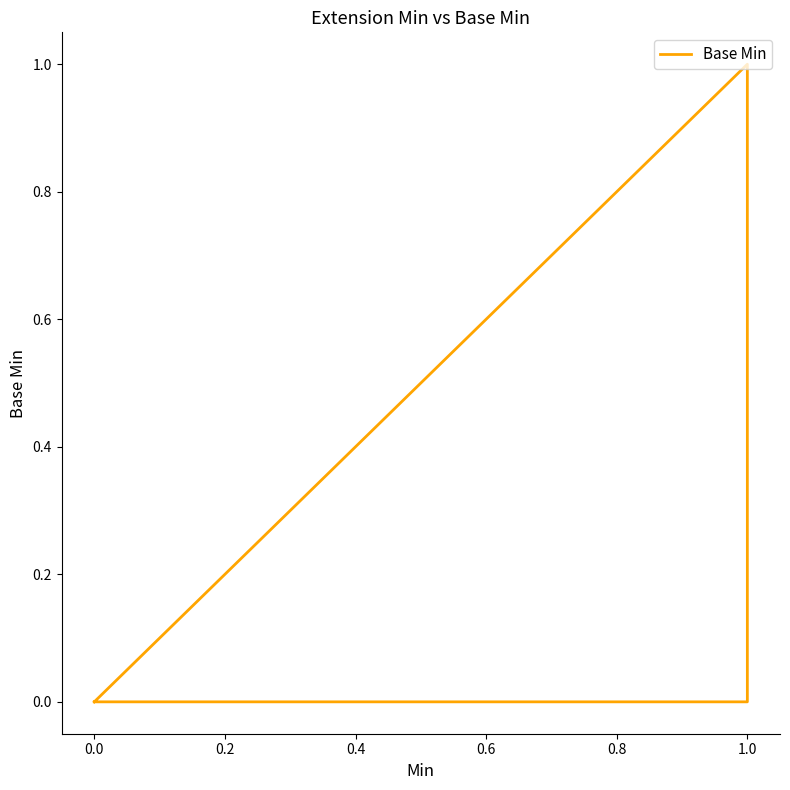

What position from the right is −0.2?

7